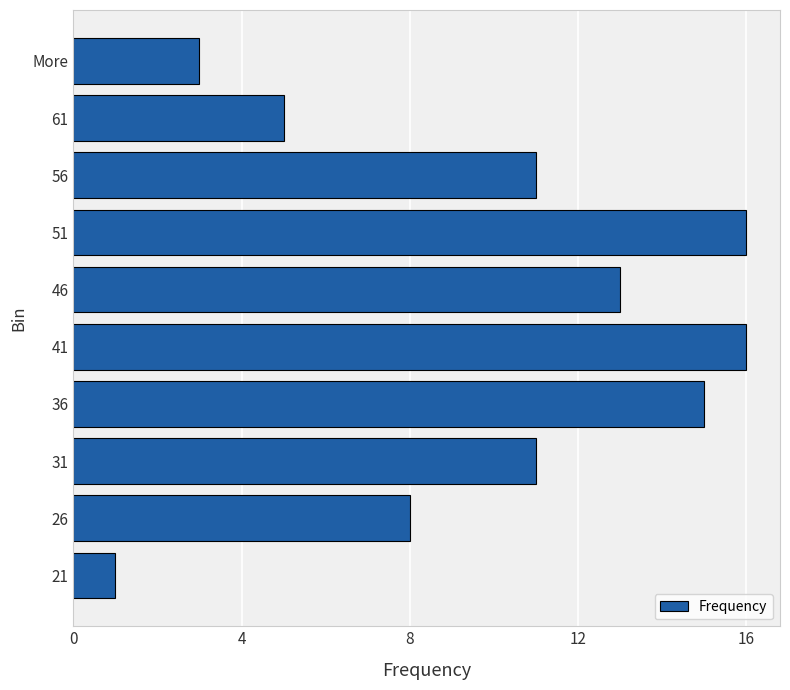

Approximately how many times larger is the value at 36 compared to 41?

0.9